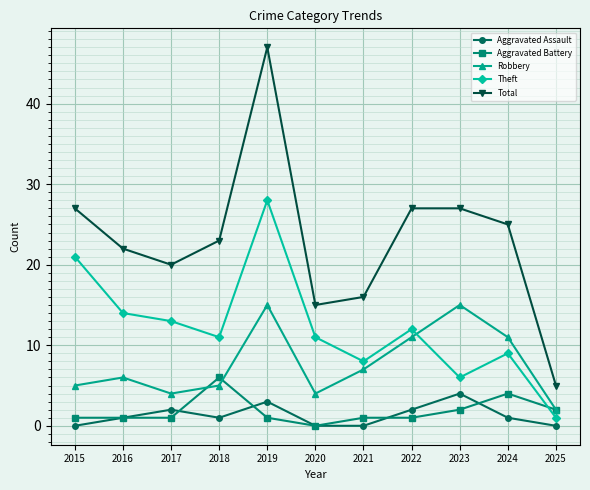

Which series changed the most between 2018 and 2020?

Total